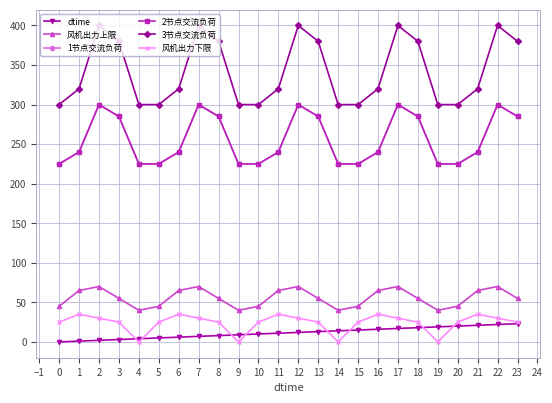

True or false: 1节点交流负荷 and 风机出力下限 intersect in this chart.

False